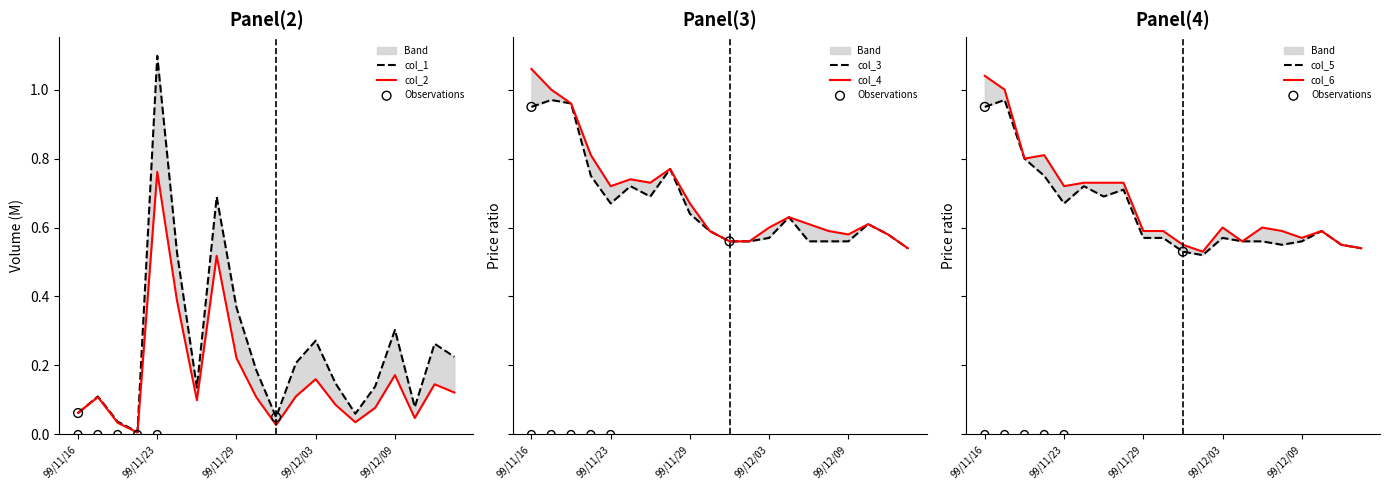

Which series contains the highest Y value?

col_1